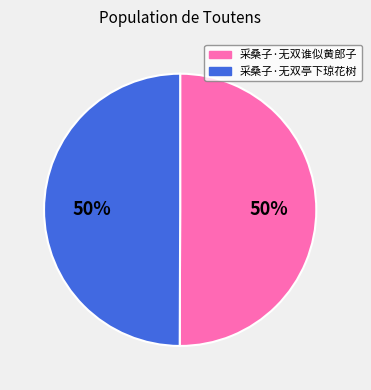

Approximately how many times larger is the value at 采桑子·无双亭下琼花树 compared to 采桑子·无双谁似黄郎子?

1.0